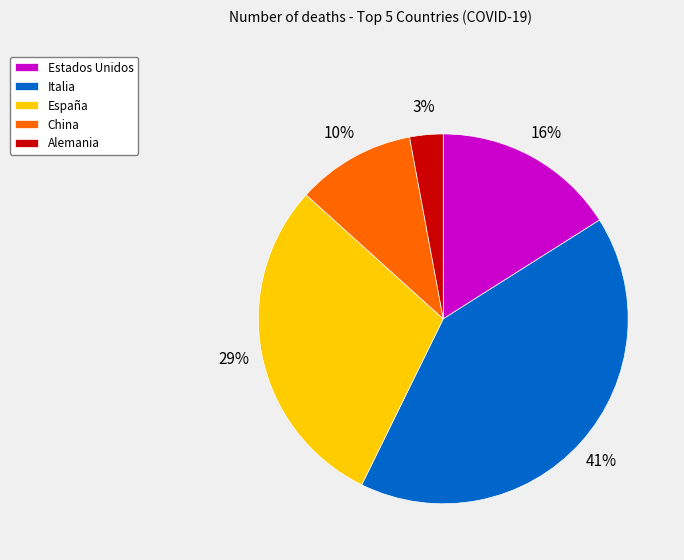

Combined, do Italia and España account for over 50%?

Yes